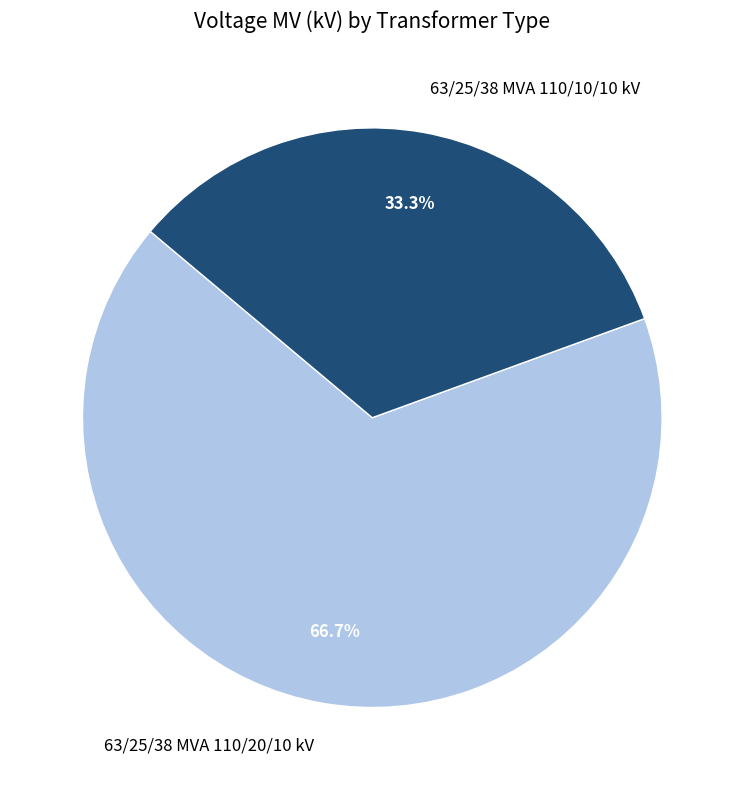

What portion of the pie excludes 63/25/38 MVA 110/20/10 kV?

33.3%